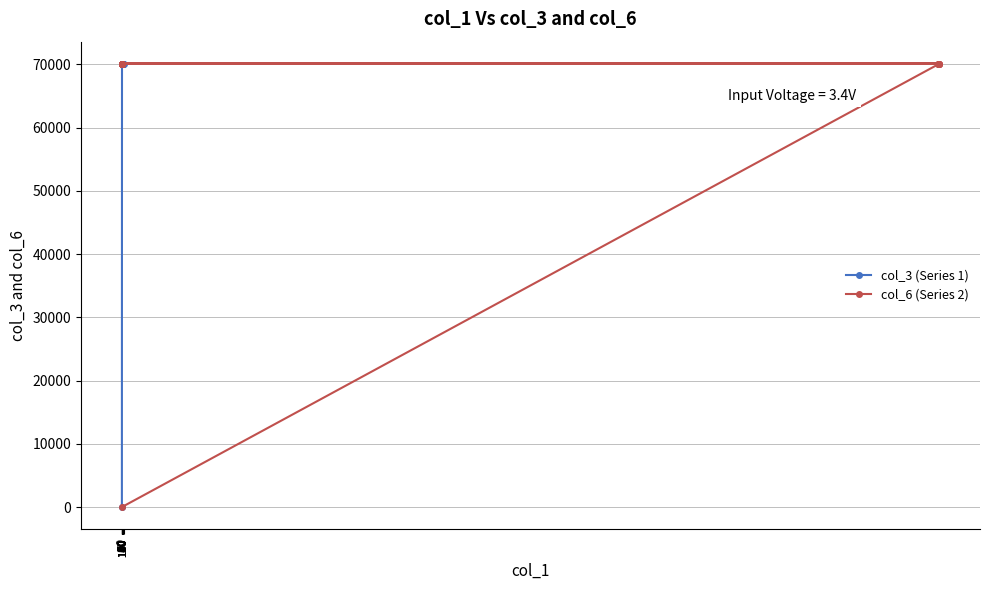

True or false: col_6 (Series 2) has more than 1 interior local peaks.

False